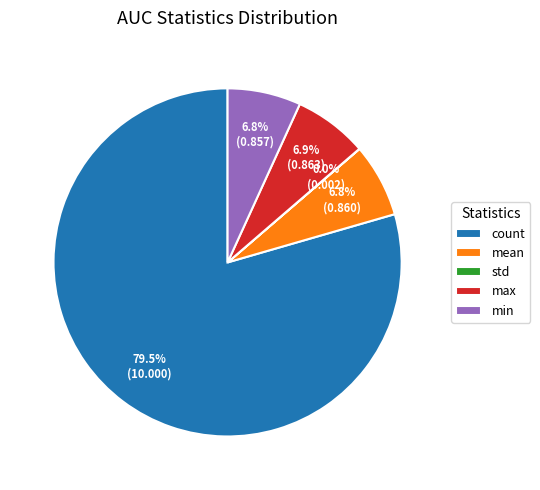

Which slice is the largest?

count